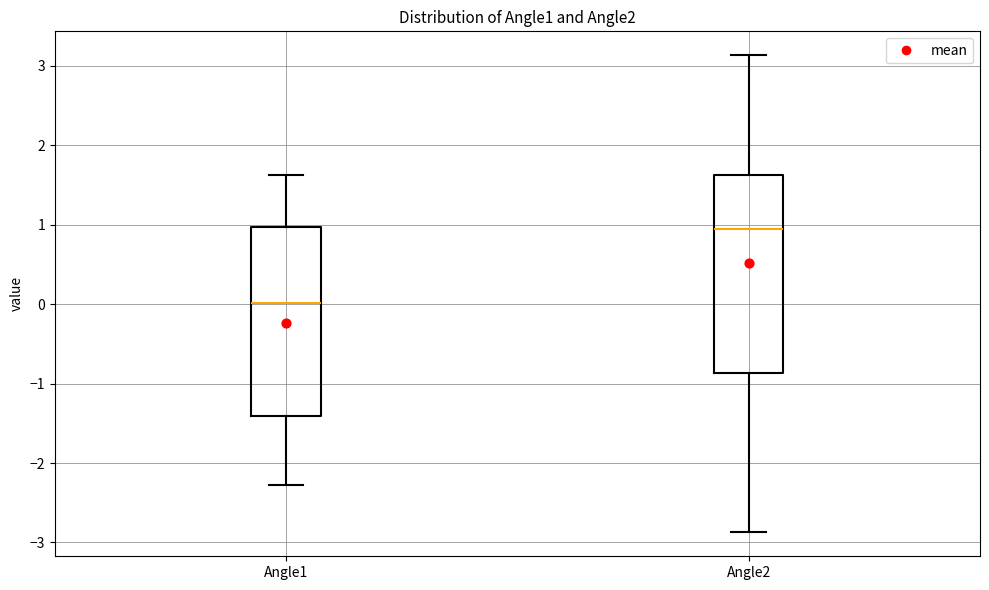

Which box is the tallest, from its lower edge to its upper edge?

Angle2